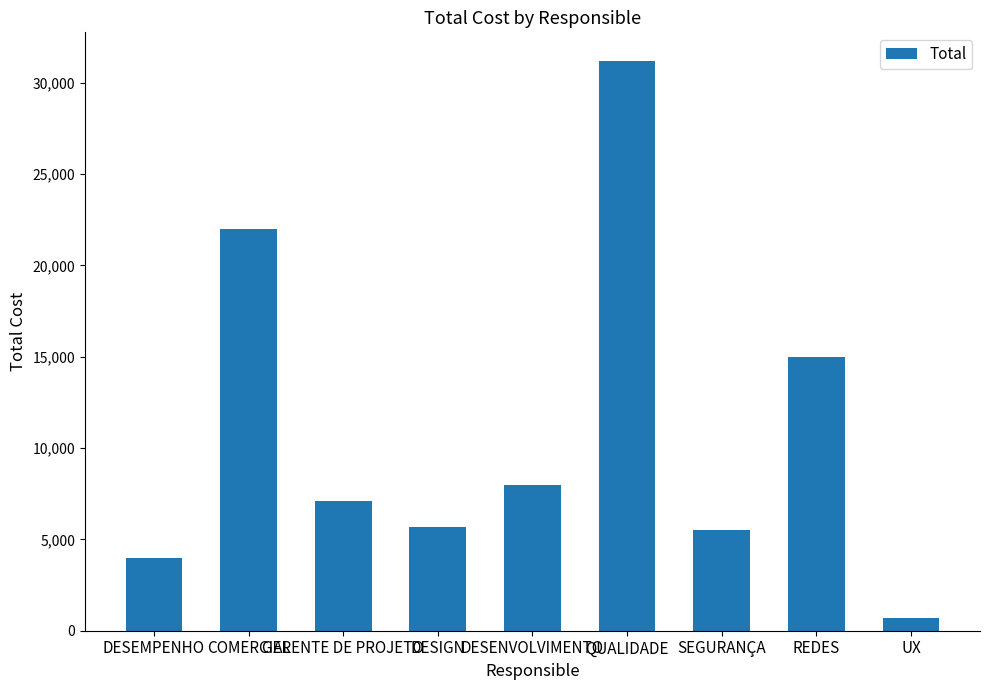

What position from the left is DESENVOLVIMENTO?

5